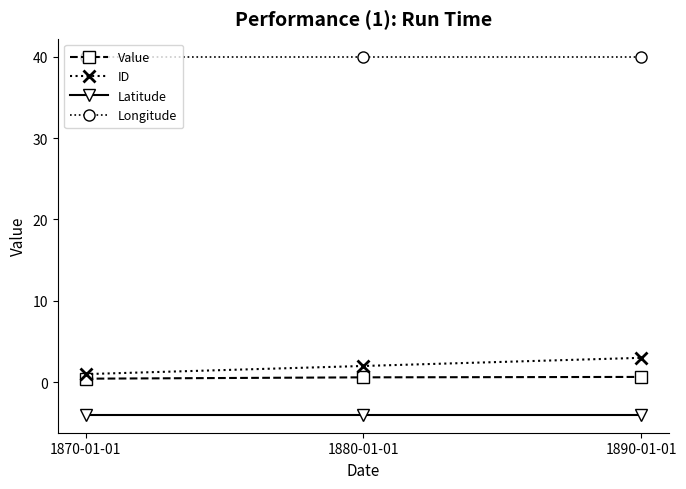

What is the average value of the Value series?

0.6